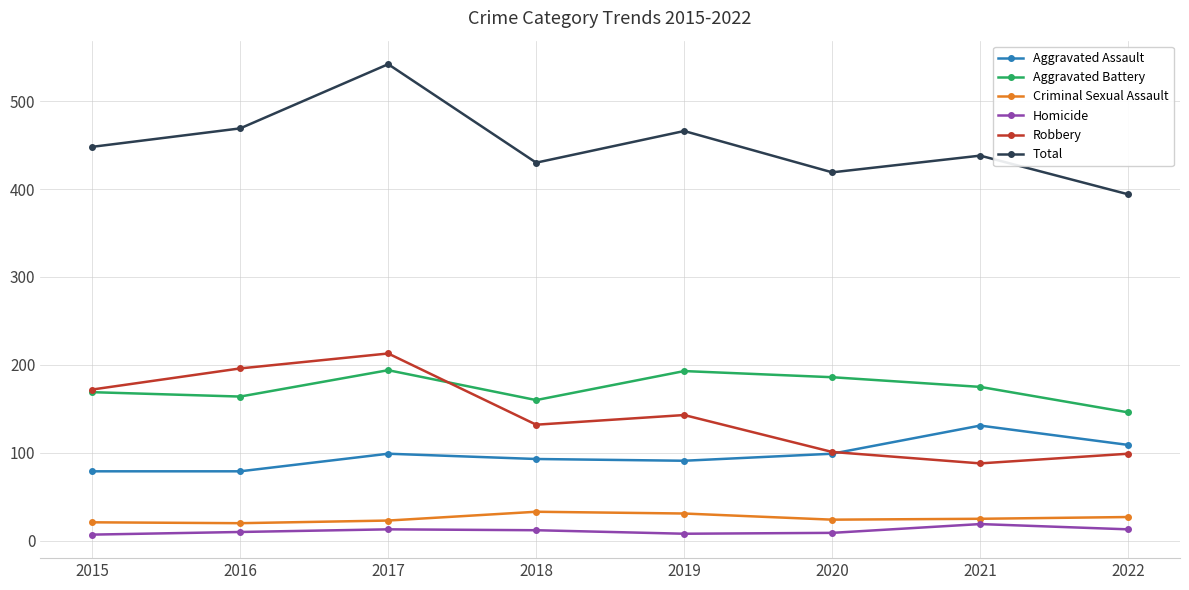

How many interior local valleys does the Criminal Sexual Assault series have?

2